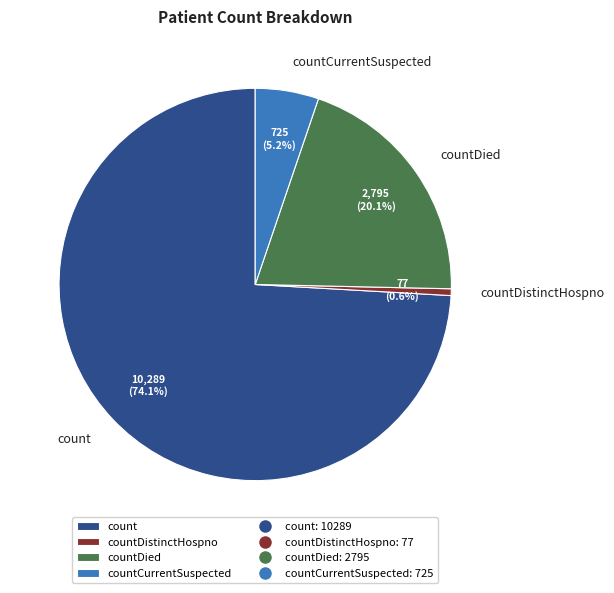

What is the smallest slice in the pie chart?

countDistinctHospno